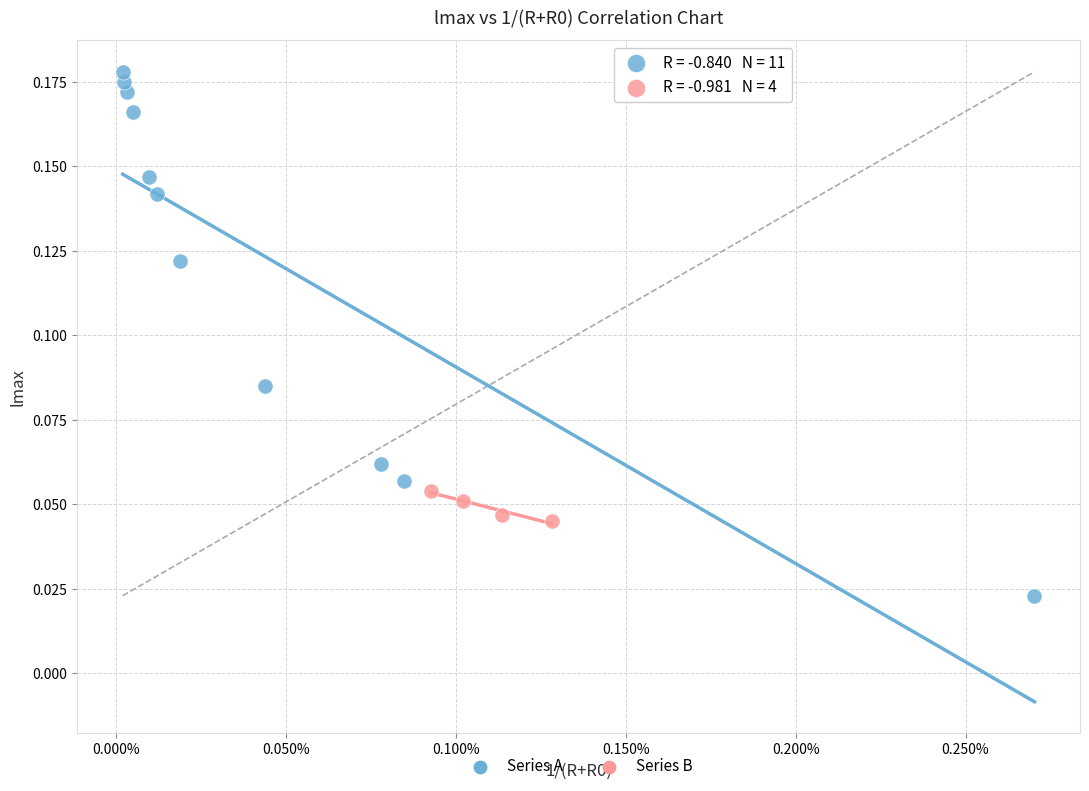

What are all the series names shown in the legend?

Series A, Series B